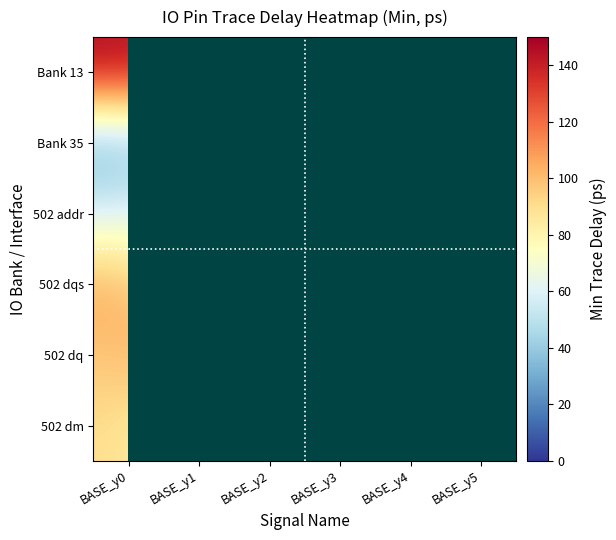

How many categories are shown in the chart?

6